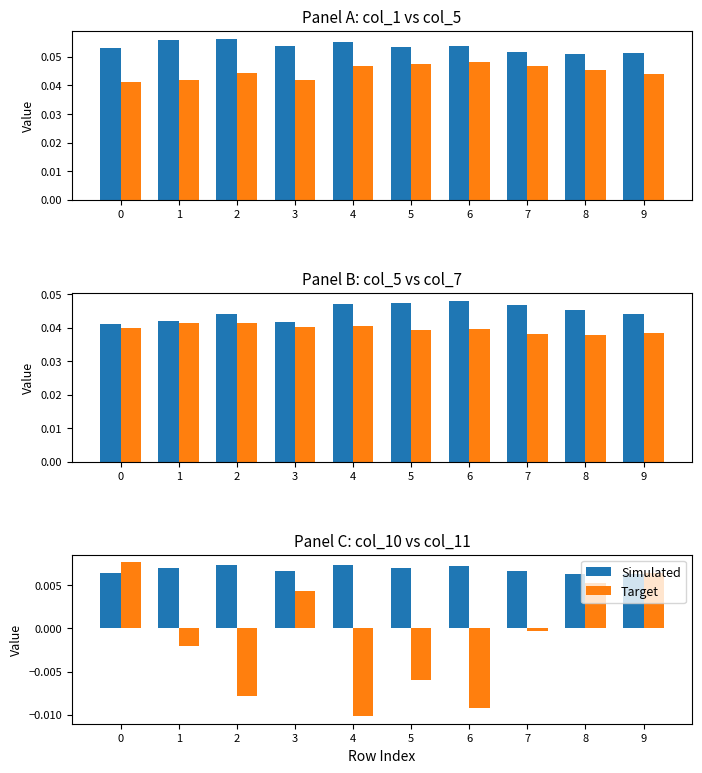

What is the sum of all Simulated values?

0.1